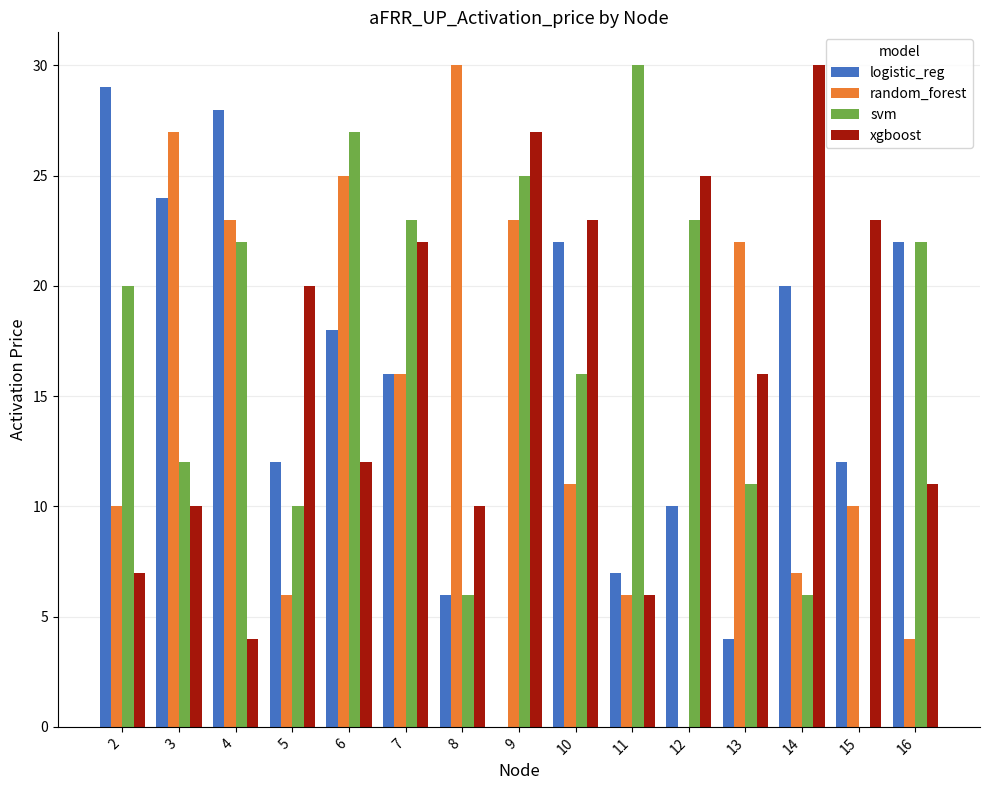

True or false: svm has a value of 40 at 16.

False